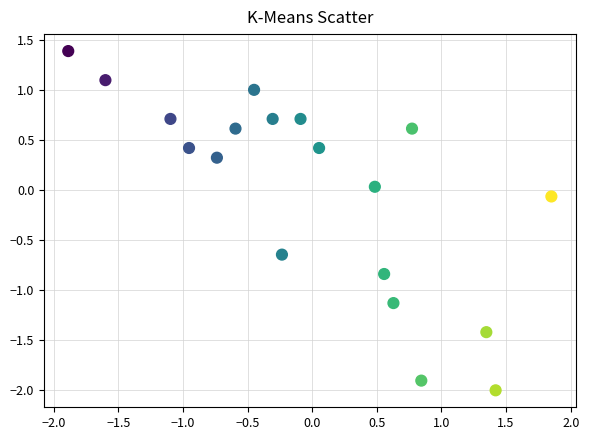

What is the range of Y values (max minus min)?

3.4